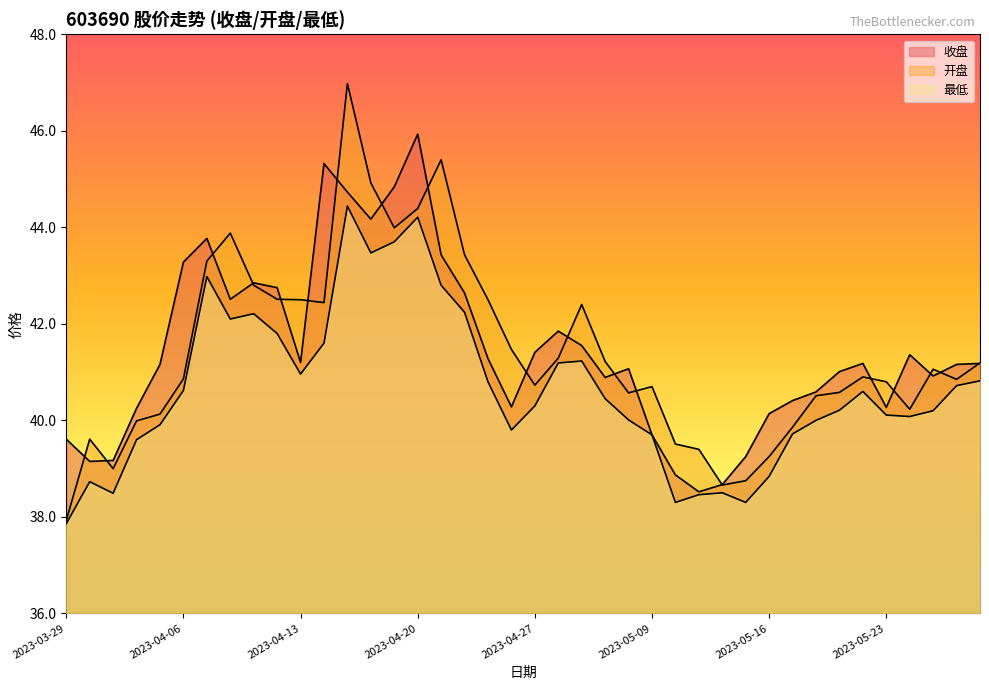

At 2023-04-07, list the series in order from smallest to largest.

最低, 开盘, 收盘